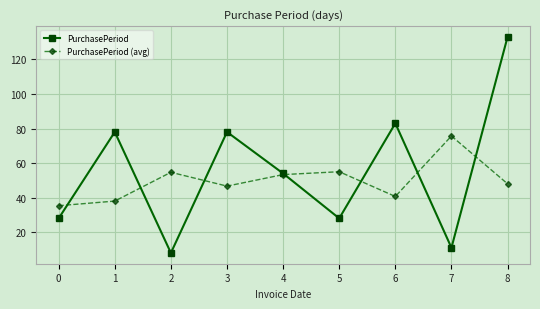

What are all the series names shown in the legend?

PurchasePeriod, PurchasePeriod (avg)